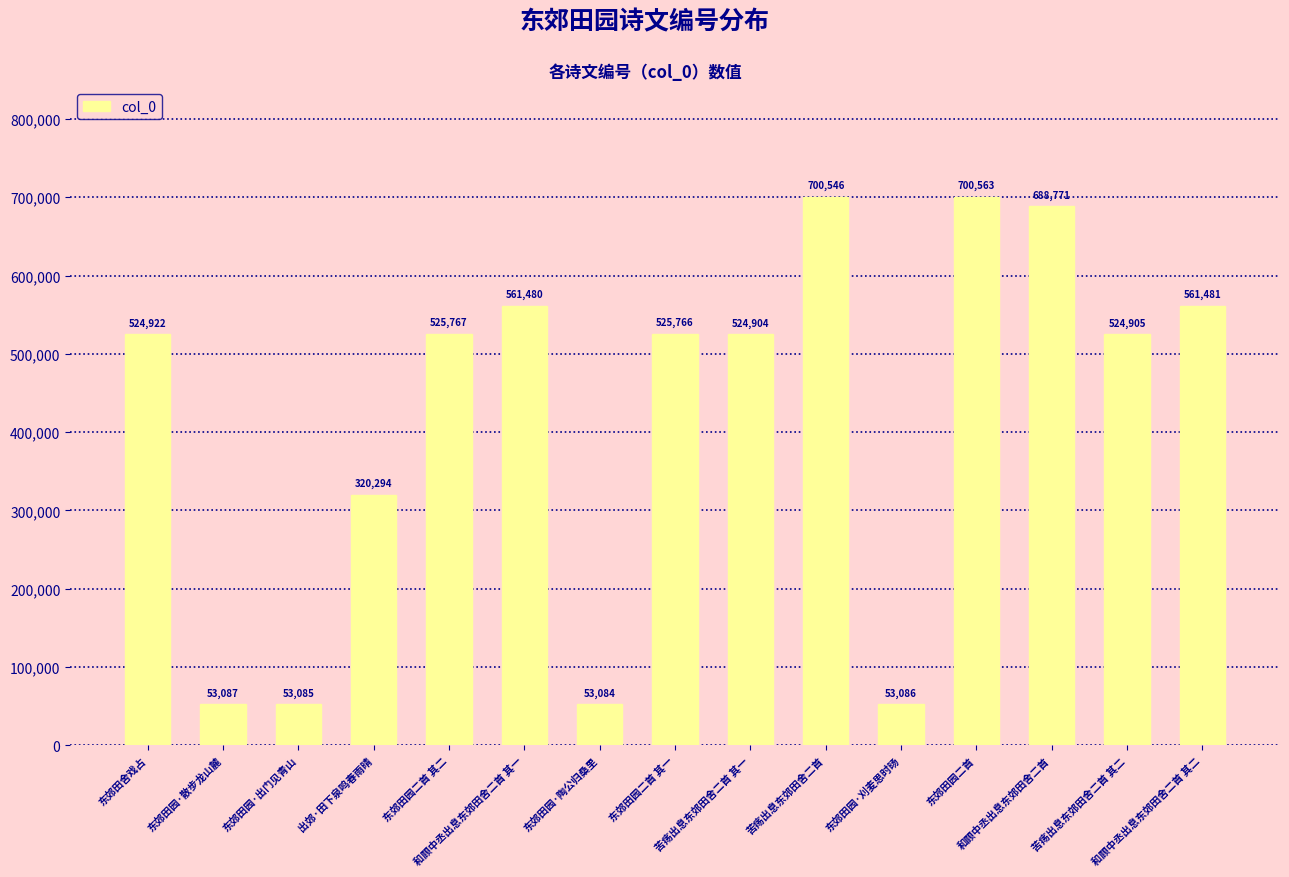

What value does the data have at 和顾中丞出息东郊田舍二首 其二?

561481